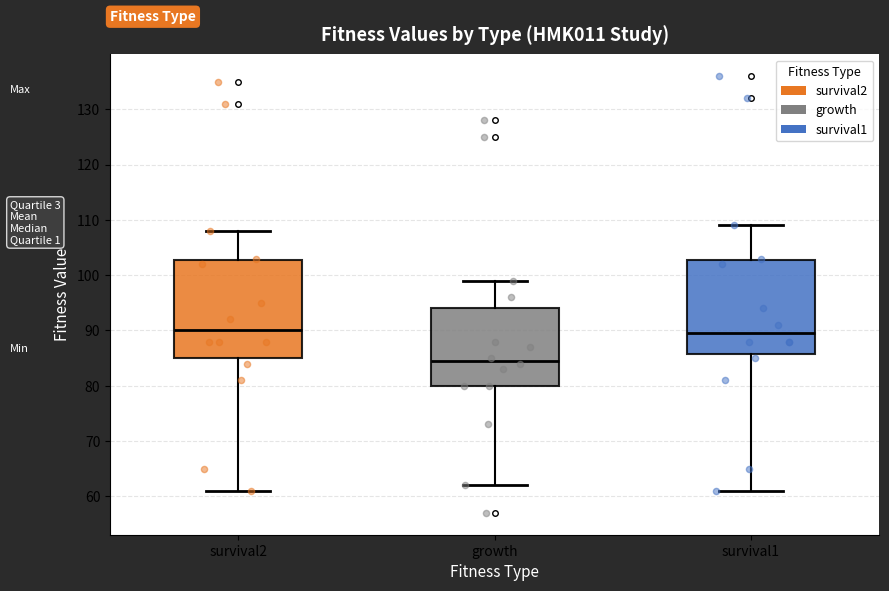

Reading left to right, transcribe this box plot: for each box, give where its median line is, the range the box spans, and where its two whiskers end, as read against the y-axis. The values are not printed on the chart, so give them approximately, as read against the axis.

survival2: median 90, box 85 to 103, whiskers 61 to 108
growth: median 85, box 80 to 94, whiskers 62 to 99
survival1: median 90, box 86 to 103, whiskers 61 to 109